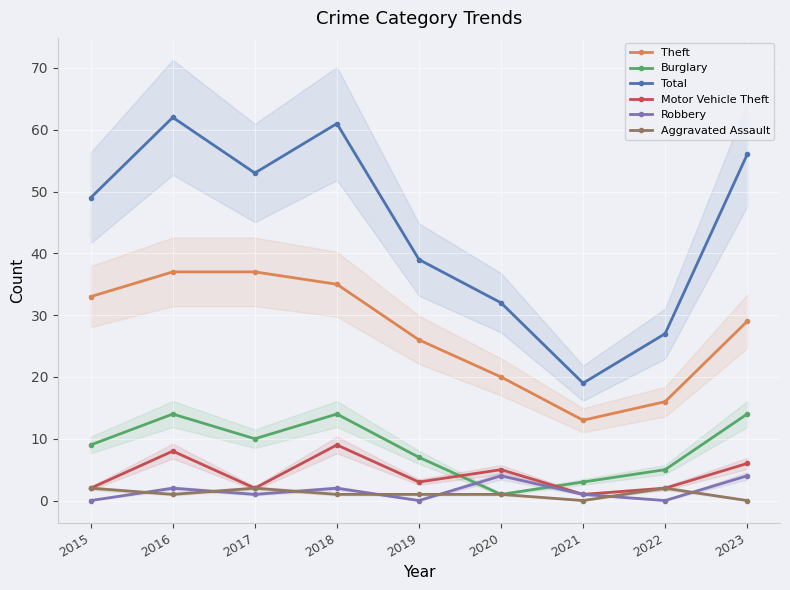

The value of Aggravated Assault at 2016 is 1. True or false?

True